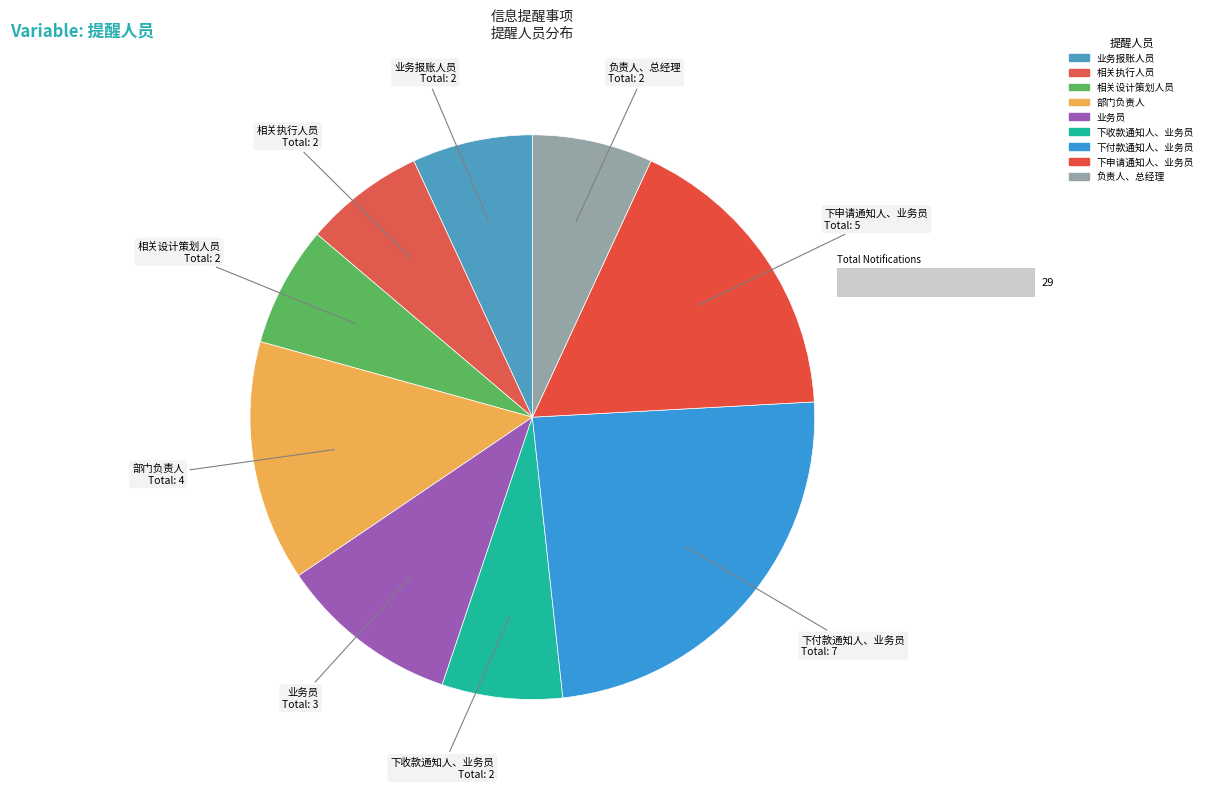

What is the largest slice in the pie chart?

下付款通知人、业务员（如果是业务付款通知则一并通知业务员）